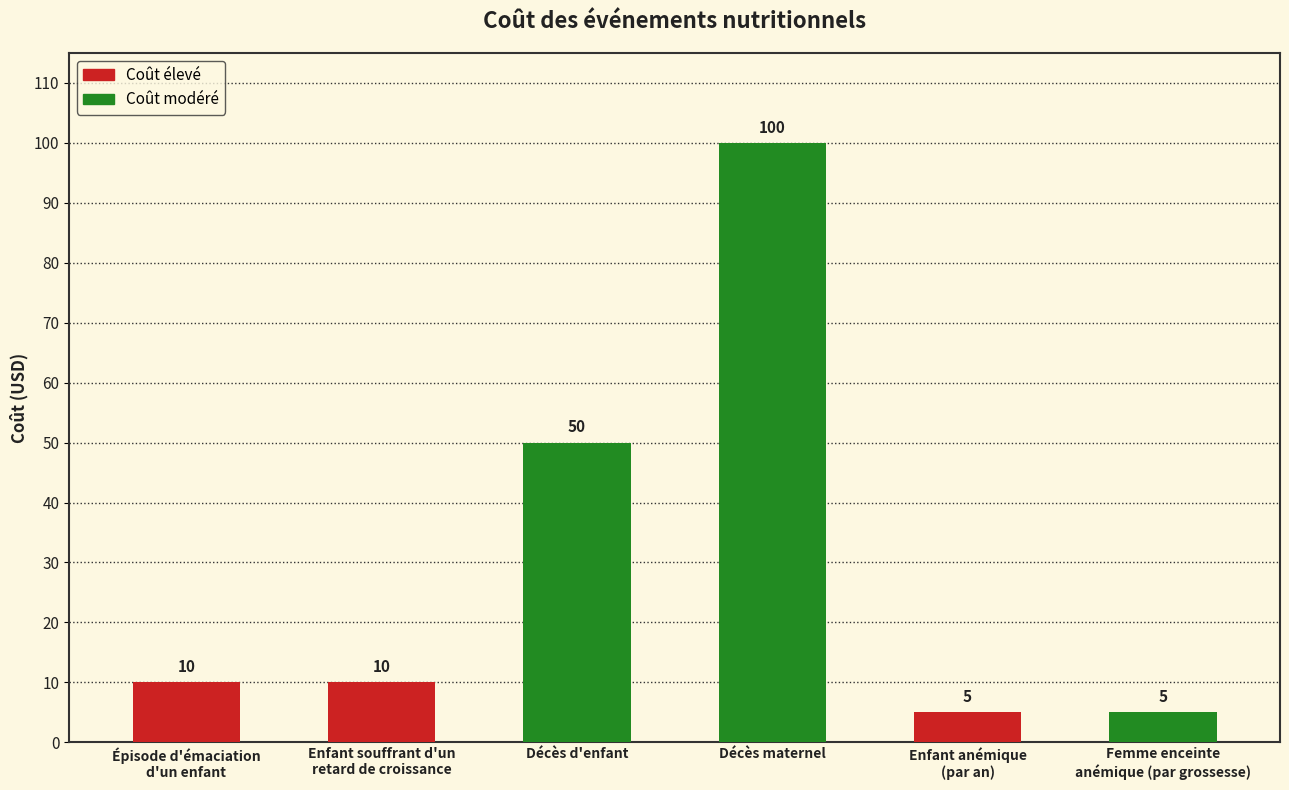

What is the difference between the maximum and minimum values?

95